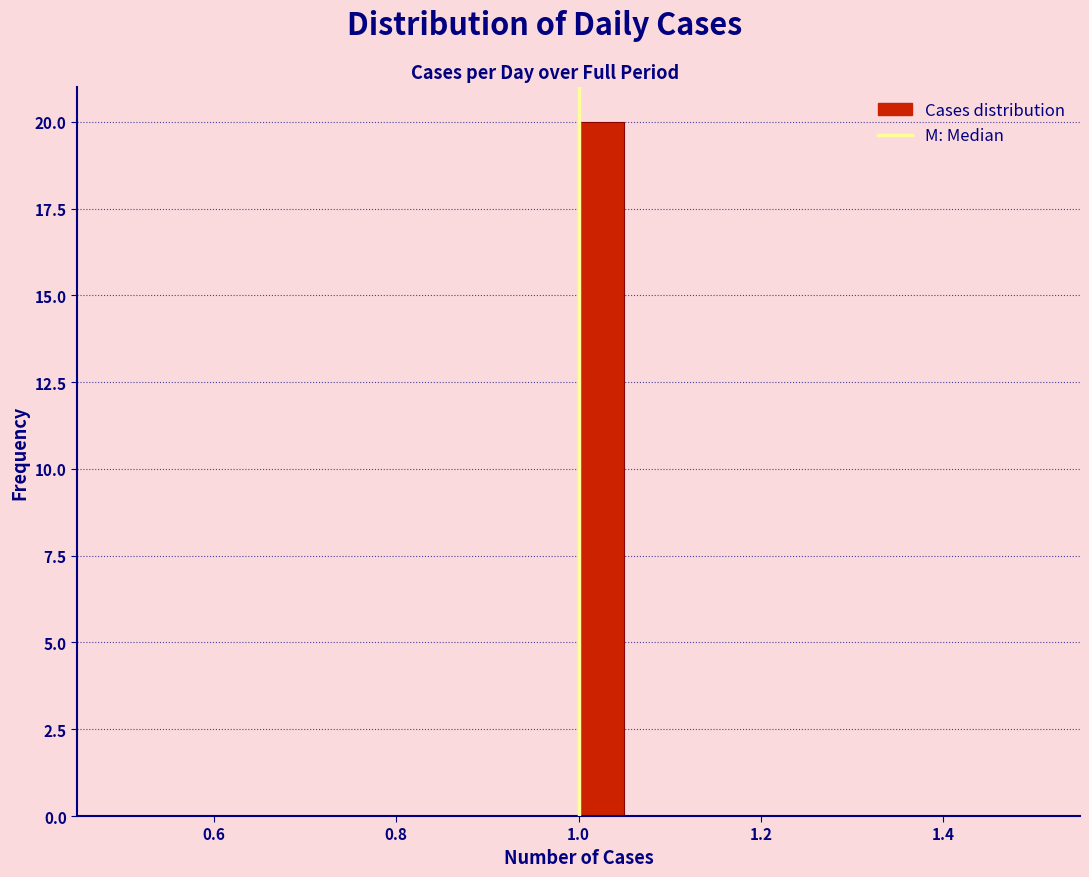

Around what value on the x-axis is the tallest bar? Give the approximate position of its centre, as read against the axis.

1.02